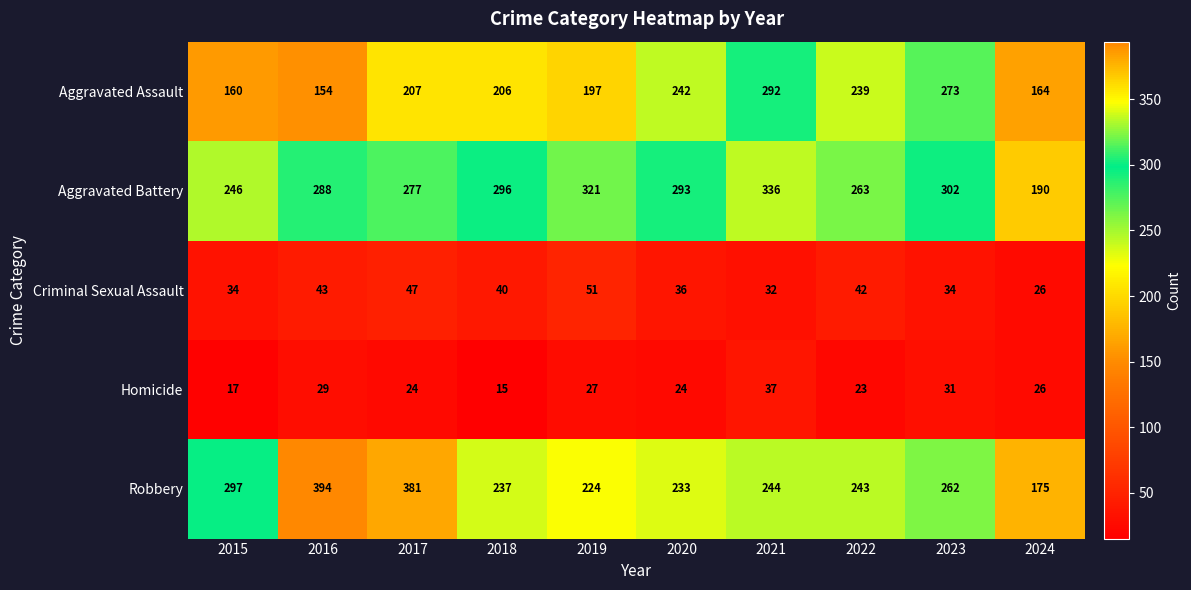

What is the maximum value shown in the chart?

394